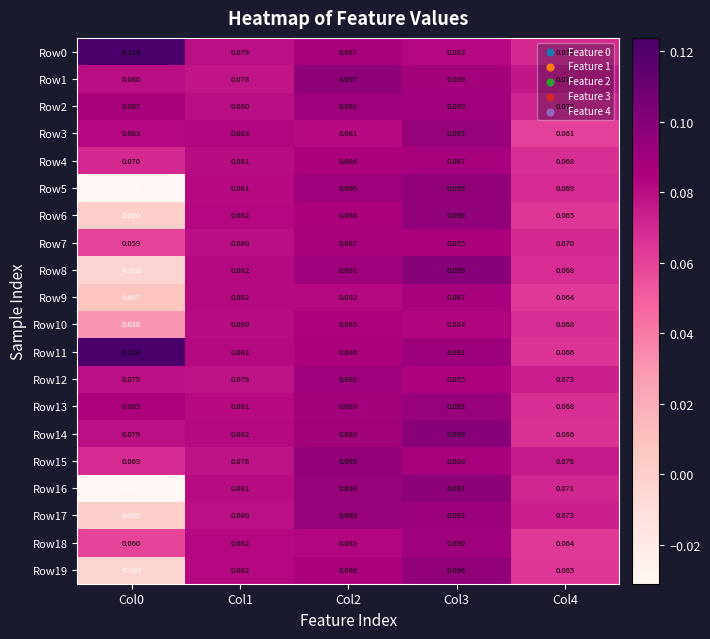

Is the value of Row7 at Col0 greater than the value of Row0 at Col1?

No